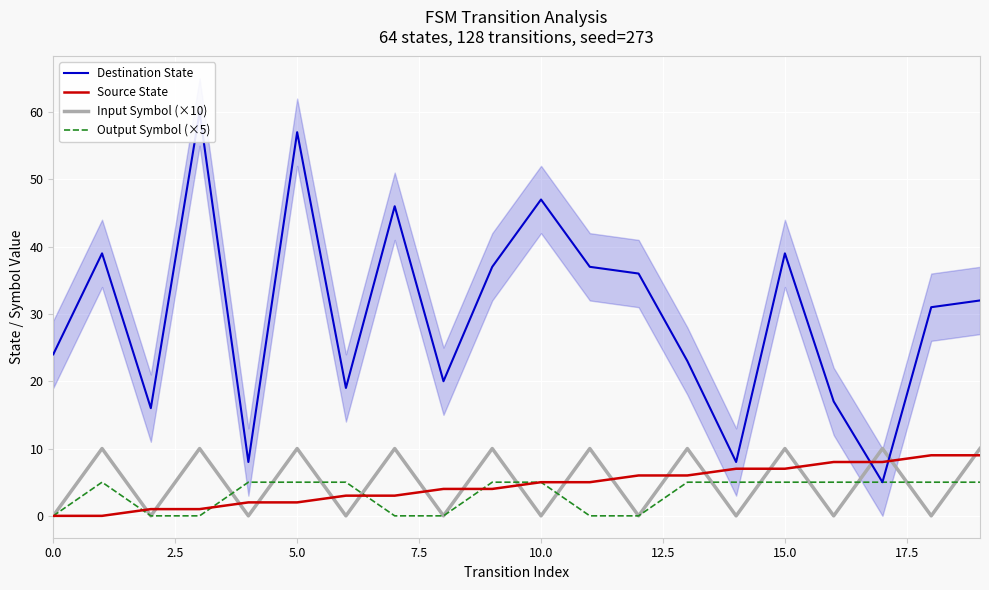

True or false: Input Symbol (×10) has a value of 2 at 15.0.

False